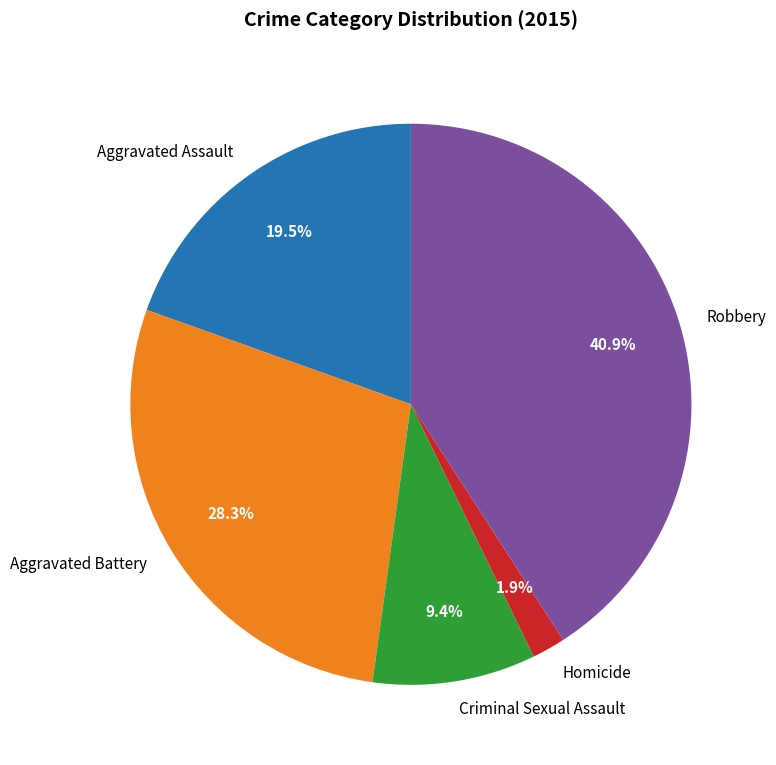

To the nearest percent, what is the difference between the Robbery and Homicide slice percentages?

39%